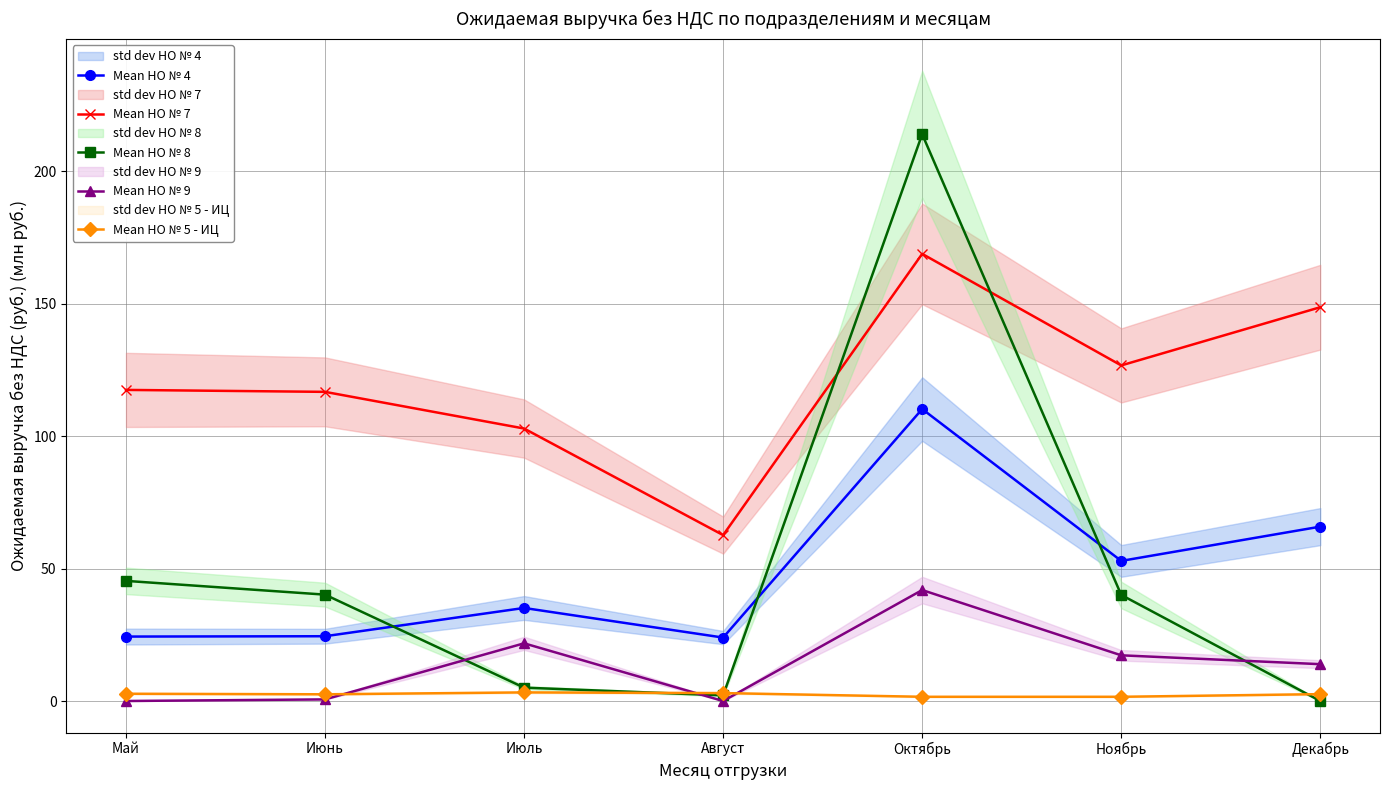

What is the difference between the Mean НО № 9 values at Ноябрь and Июль?

4.5